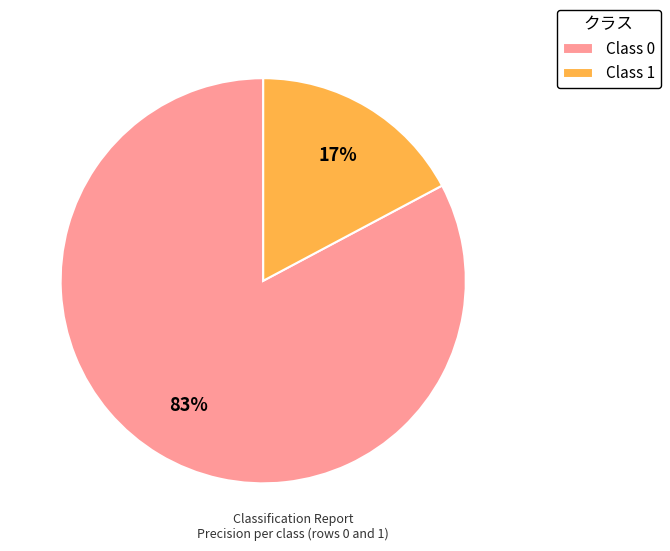

Is the sum of Class 1 and Class 0 greater than half?

Yes